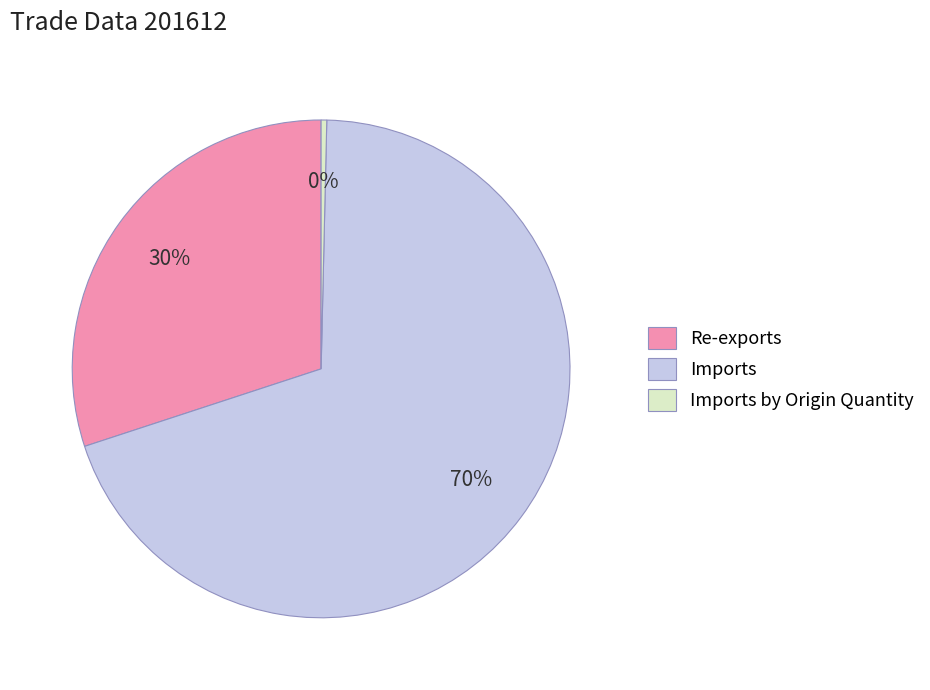

To the nearest percent, what is the combined percentage of Re-exports and Imports?

100%